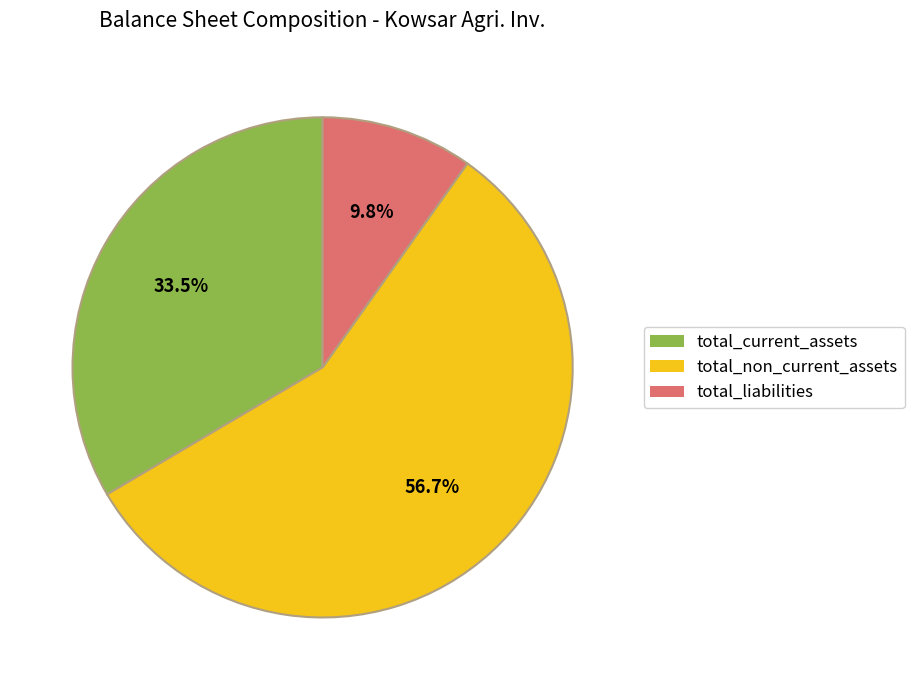

Is it true that total_non_current_assets is 57% of the pie?

True